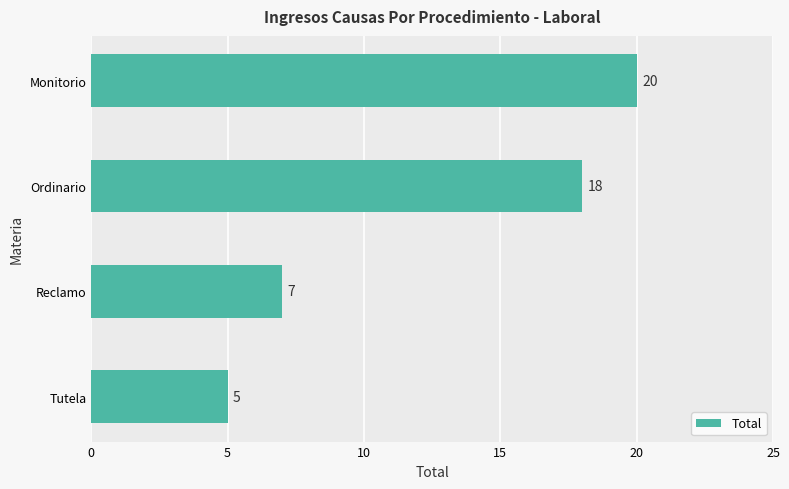

At which label is the value closest to 12?

Reclamo